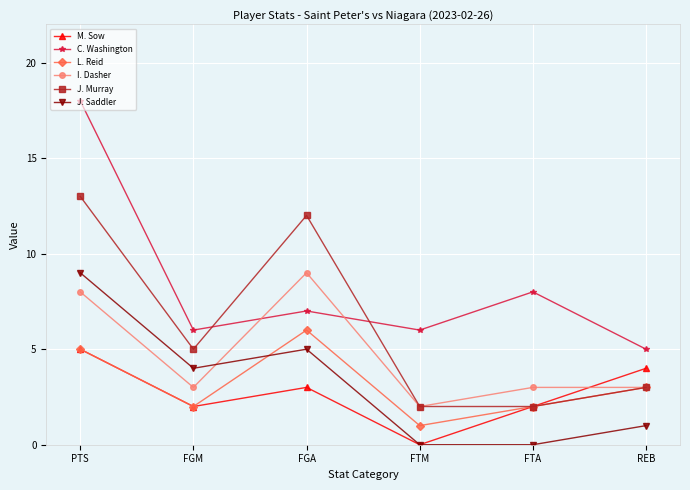

At which category is the sum across all series the highest?

PTS